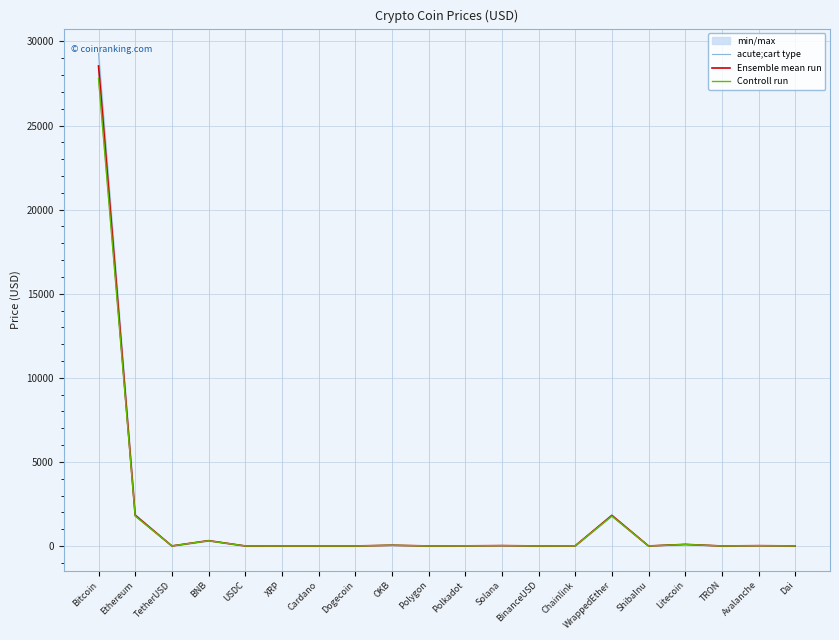

What is the label of the 12th point from the right?

OKB